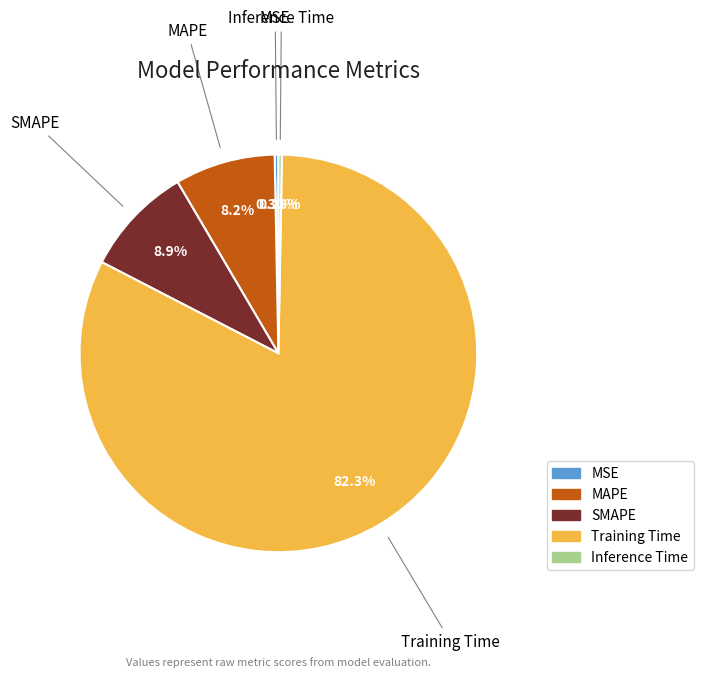

What is the largest slice in the pie chart?

Training Time